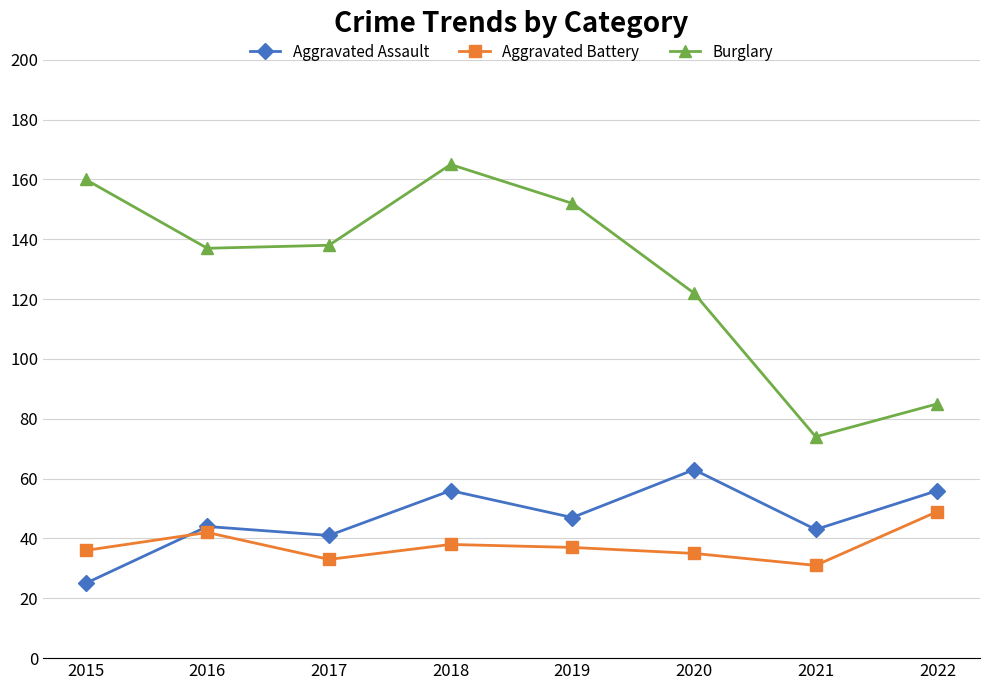

The Aggravated Battery series shows 38 at 2018. True or false?

True